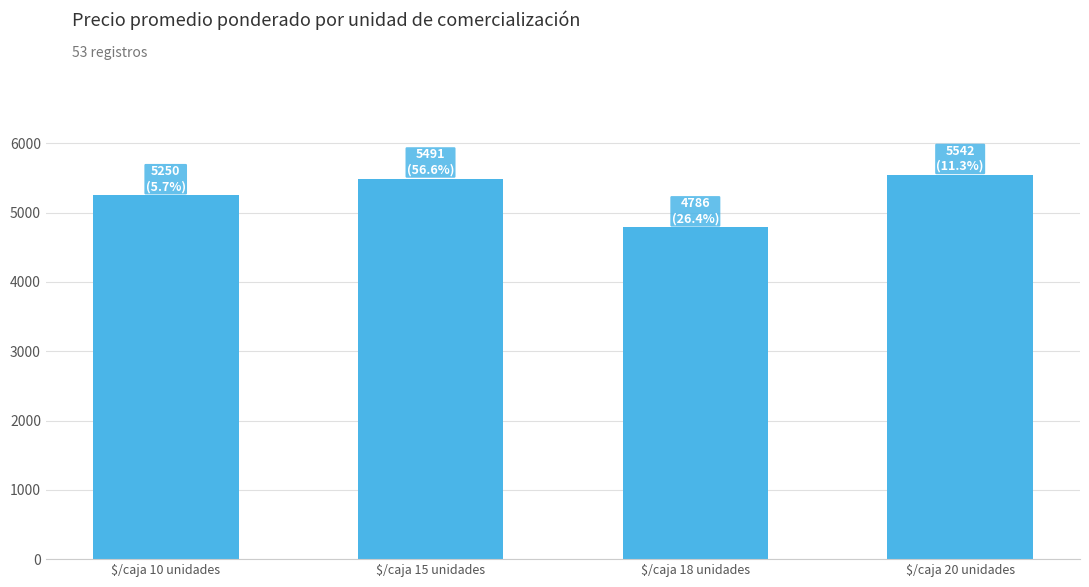

Approximately how many times larger is the value at $/caja 10 unidades compared to $/caja 18 unidades?

1.1